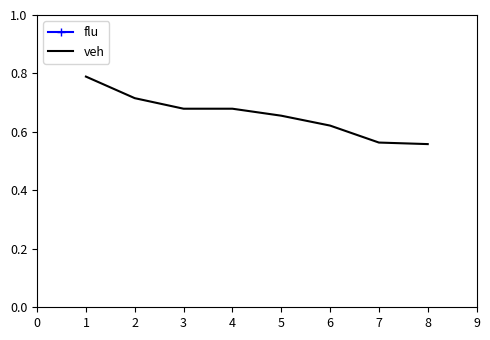

True or false: veh has a value of 0.5 at 1.

False